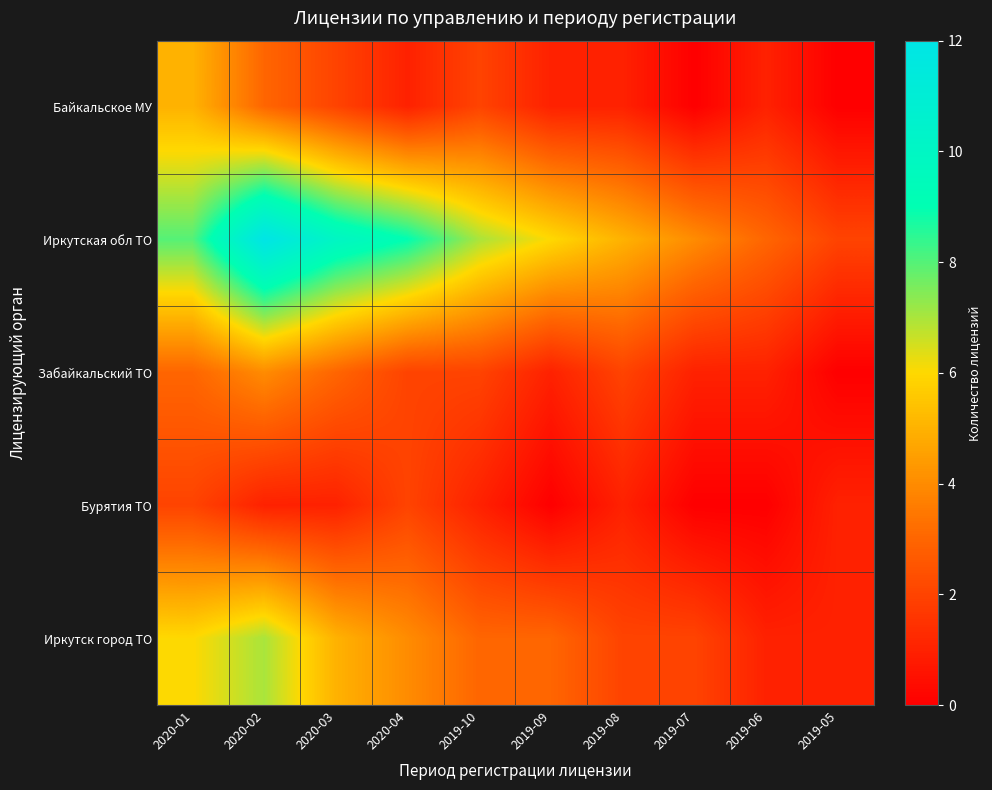

Reading left to right, what are all the values shown in this chart?

Байкальское МУ: 2020-01=5	2020-02=3	2020-03=2	2020-04=1	2019-10=2	2019-09=1	2019-08=1	2019-07=0	2019-06=1	2019-05=0
Иркутская обл ТО: 2020-01=8	2020-02=12	2020-03=10	2020-04=9	2019-10=7	2019-09=6	2019-08=5	2019-07=4	2019-06=3	2019-05=2
Забайкальский ТО: 2020-01=3	2020-02=4	2020-03=3	2020-04=2	2019-10=2	2019-09=1	2019-08=2	2019-07=1	2019-06=1	2019-05=0
Бурятия ТО: 2020-01=2	2020-02=1	2020-03=1	2020-04=2	2019-10=1	2019-09=0	2019-08=1	2019-07=0	2019-06=0	2019-05=1
Иркутск город ТО: 2020-01=6	2020-02=7	2020-03=5	2020-04=4	2019-10=3	2019-09=3	2019-08=2	2019-07=2	2019-06=1	2019-05=1